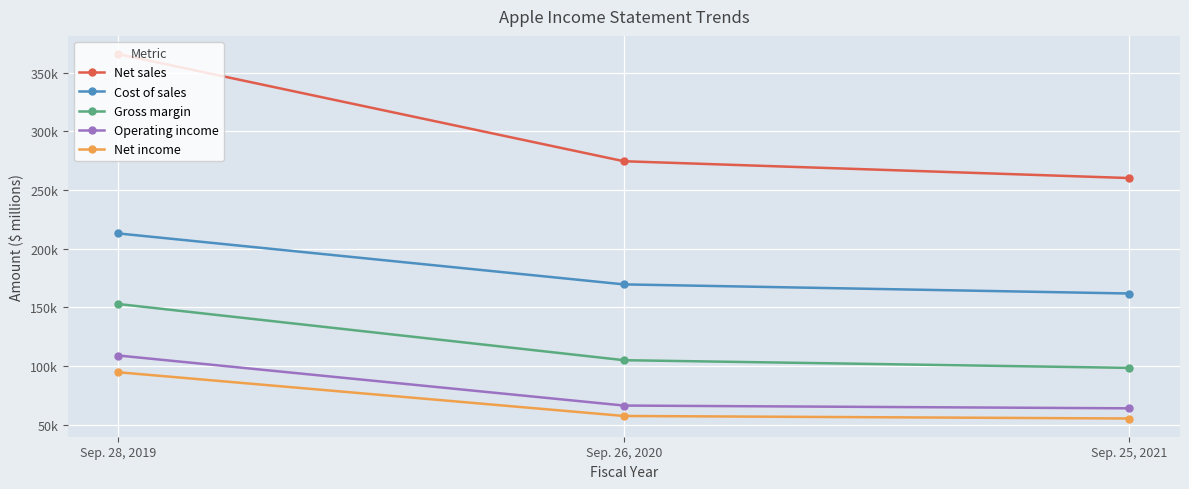

What are all the series names shown in the legend?

Net sales, Cost of sales, Gross margin, Operating income, Net income